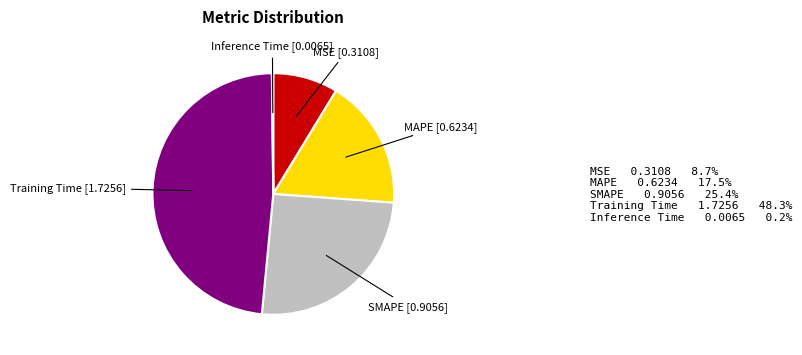

Does any single category account for the majority?

No